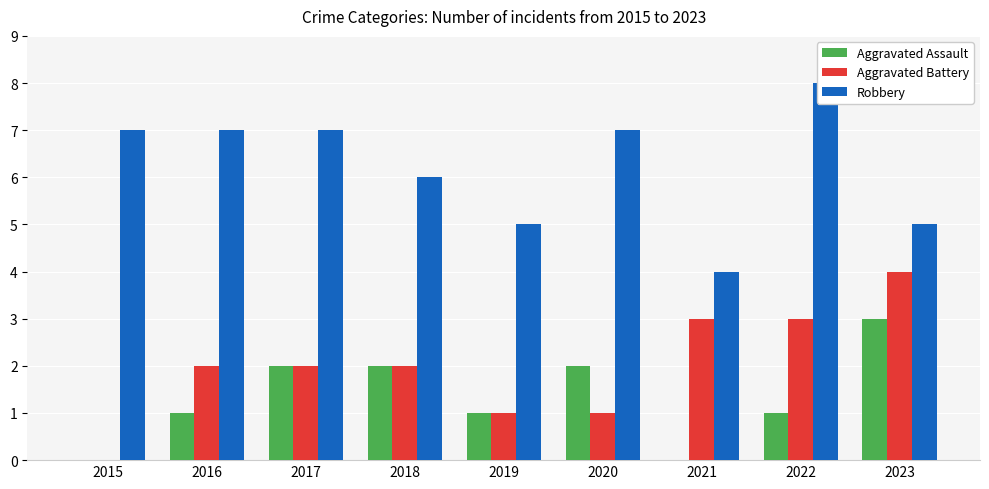

Count the number of data series in this chart.

3